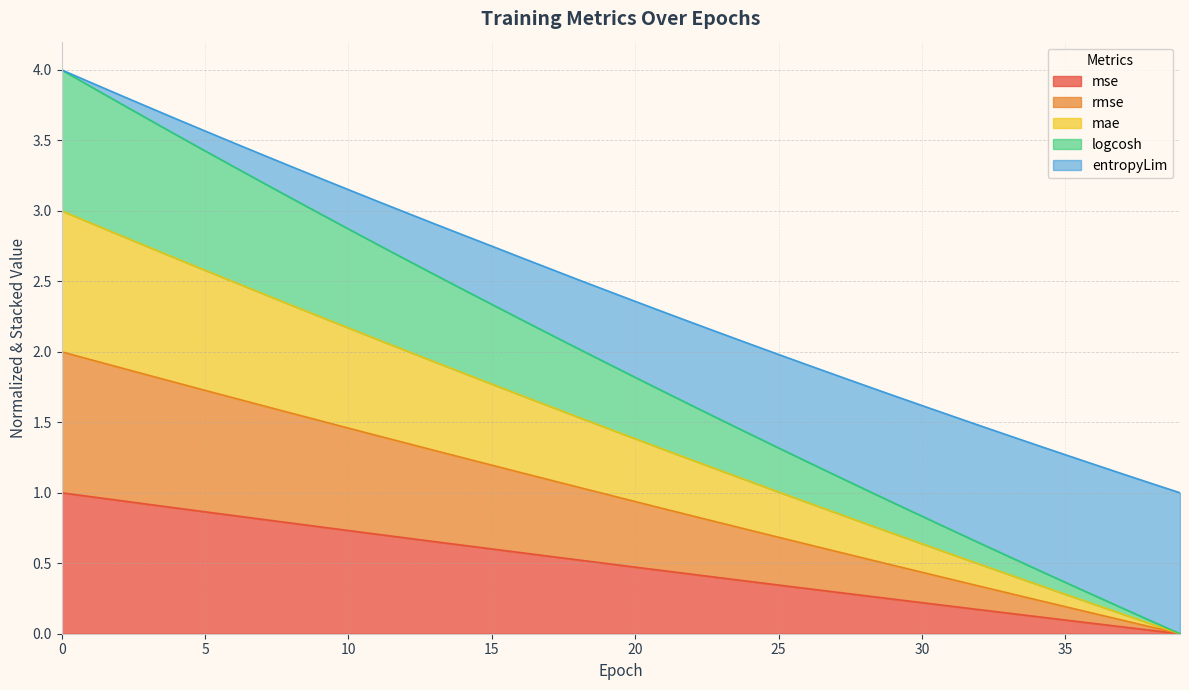

How many positive values does the entropyLim series have?

39